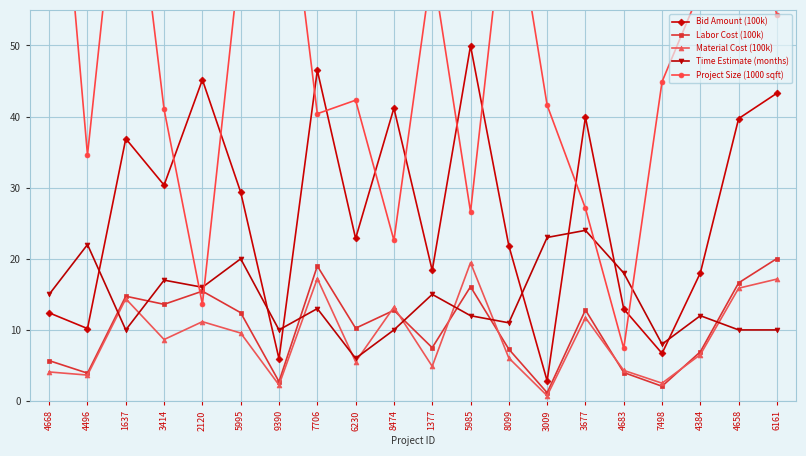

The value of Time Estimate (months) at 6161 is 10.0. True or false?

True